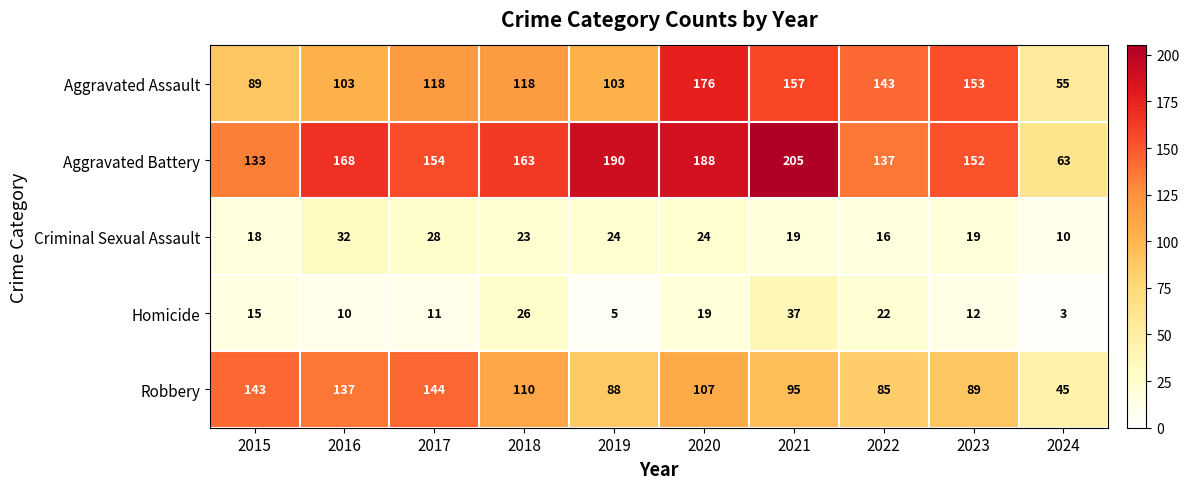

What is the maximum value shown in the chart?

205